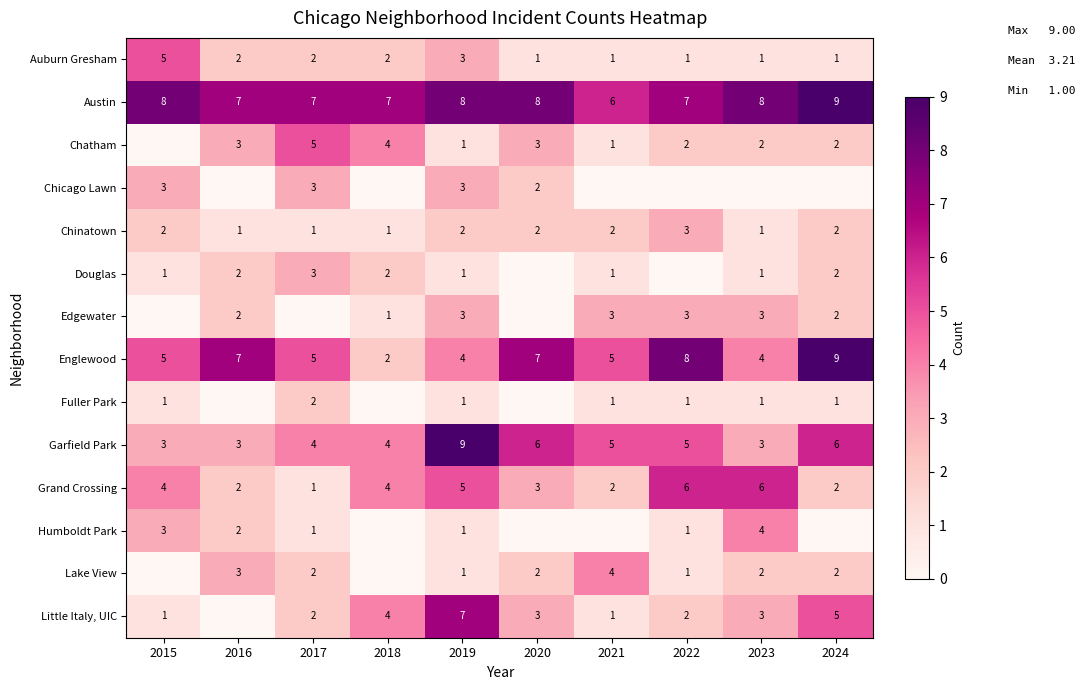

What is the difference between the maximum and minimum values in the Englewood series?

7